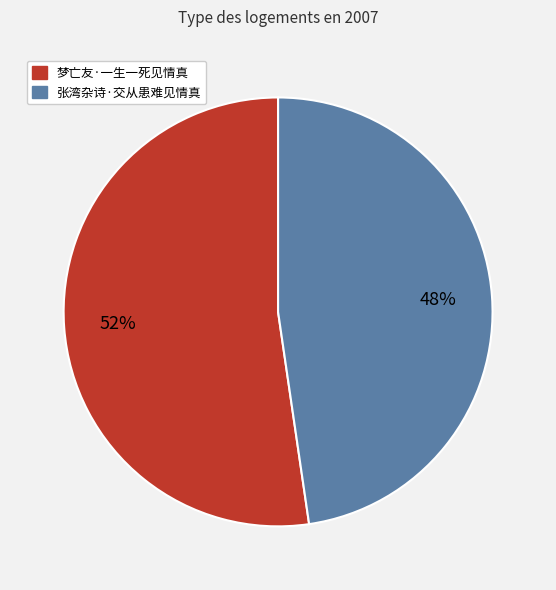

What percentage is the 梦亡友·一生一死见情真 slice, to the nearest percent?

52%